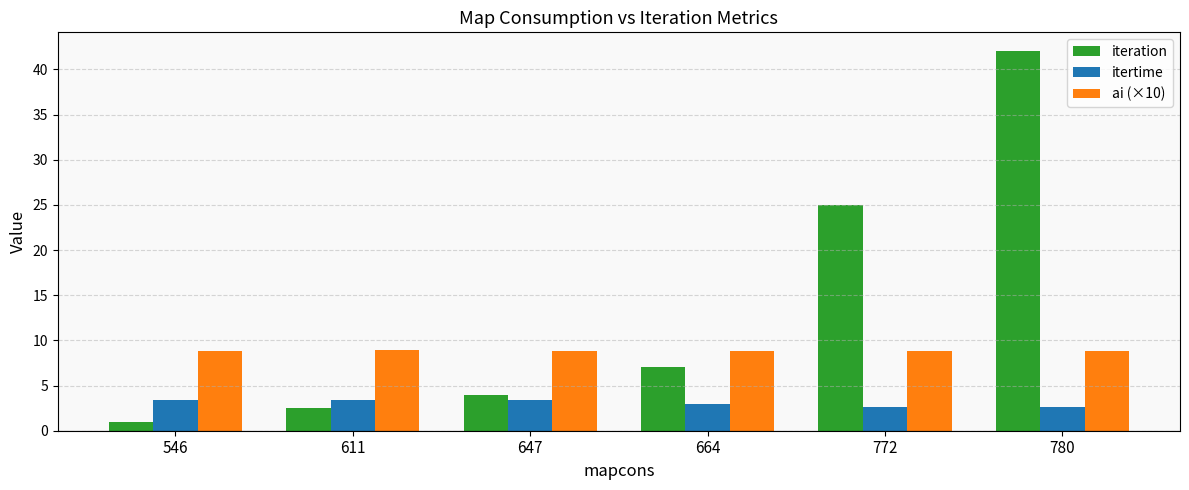

What is the difference between the itertime values at 772 and 664?

0.3